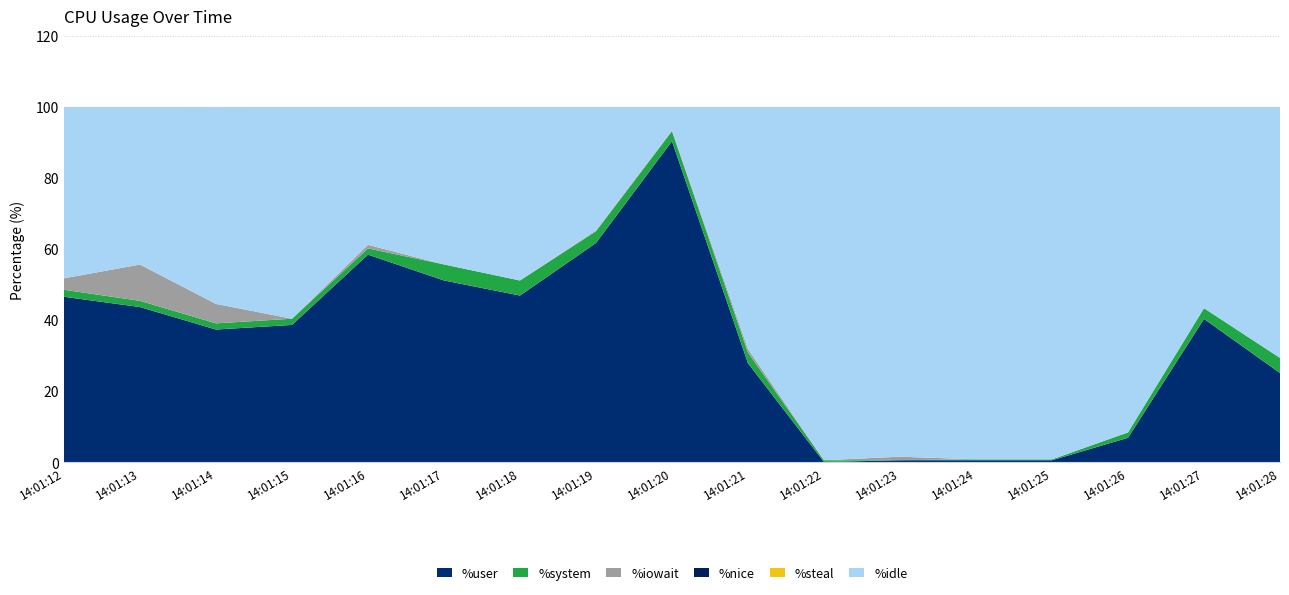

Reading left to right, list all the values displayed in this chart.

%user: 14:01:12=46.5	14:01:13=43.6	14:01:14=37.3	14:01:15=38.6	14:01:16=58.4	14:01:17=51.1	14:01:18=46.9	14:01:19=61.7	14:01:20=90.4	14:01:21=27.8	14:01:22=0.0	14:01:23=0.5	14:01:24=0.5	14:01:25=0.5	14:01:26=6.8	14:01:27=40.3	14:01:28=25.1
%system: 14:01:12=2.0	14:01:13=1.8	14:01:14=1.7	14:01:15=1.8	14:01:16=1.8	14:01:17=4.5	14:01:18=4.2	14:01:19=3.3	14:01:20=2.8	14:01:21=3.0	14:01:22=0.5	14:01:23=0.0	14:01:24=0.2	14:01:25=0.2	14:01:26=1.5	14:01:27=3.0	14:01:28=4.3
%iowait: 14:01:12=3.2	14:01:13=10.2	14:01:14=5.5	14:01:15=0.0	14:01:16=1.0	14:01:17=0.0	14:01:18=0.0	14:01:19=0.2	14:01:20=0.2	14:01:21=1.0	14:01:22=0.0	14:01:23=1.0	14:01:24=0.0	14:01:25=0.0	14:01:26=0.0	14:01:27=0.0	14:01:28=0.0
%nice: 14:01:12=0.0	14:01:13=0.0	14:01:14=0.0	14:01:15=0.0	14:01:16=0.0	14:01:17=0.0	14:01:18=0.0	14:01:19=0.0	14:01:20=0.0	14:01:21=0.0	14:01:22=0.0	14:01:23=0.0	14:01:24=0.0	14:01:25=0.0	14:01:26=0.0	14:01:27=0.0	14:01:28=0.0
%steal: 14:01:12=0.0	14:01:13=0.0	14:01:14=0.0	14:01:15=0.0	14:01:16=0.0	14:01:17=0.0	14:01:18=0.0	14:01:19=0.0	14:01:20=0.0	14:01:21=0.0	14:01:22=0.0	14:01:23=0.0	14:01:24=0.0	14:01:25=0.0	14:01:26=0.0	14:01:27=0.0	14:01:28=0.0
%idle: 14:01:12=48.3	14:01:13=44.4	14:01:14=55.5	14:01:15=59.6	14:01:16=38.9	14:01:17=44.4	14:01:18=48.9	14:01:19=34.8	14:01:20=6.6	14:01:21=68.2	14:01:22=99.5	14:01:23=98.5	14:01:24=99.2	14:01:25=99.2	14:01:26=91.7	14:01:27=56.7	14:01:28=70.7